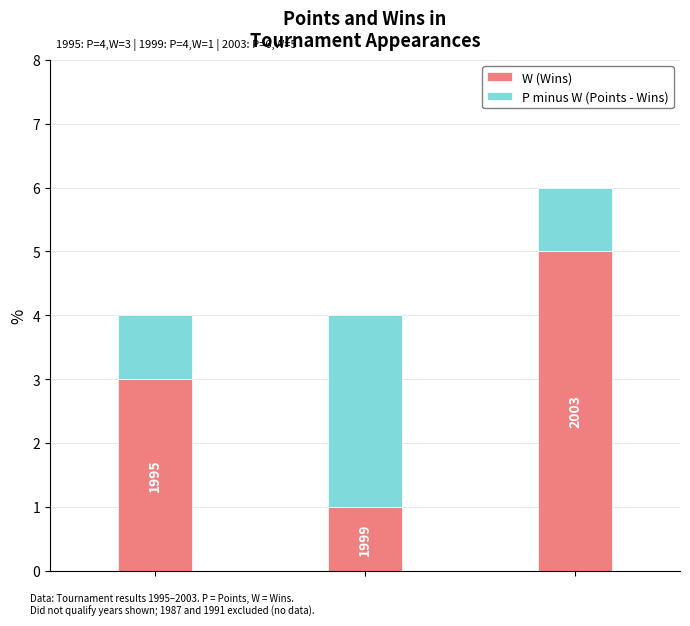

Rank the series by their average value, from lowest to highest.

P minus W (Points - Wins), W (Wins)